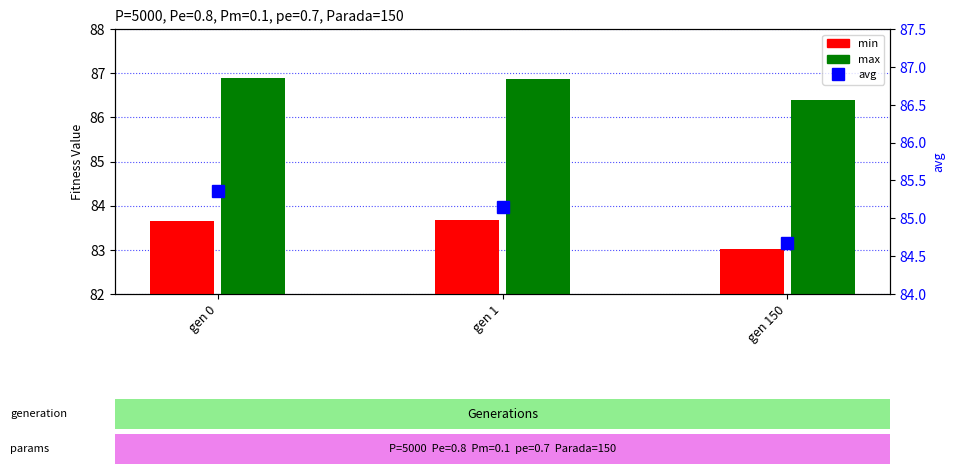

Which series changed the most between gen 0 and gen 150?

avg